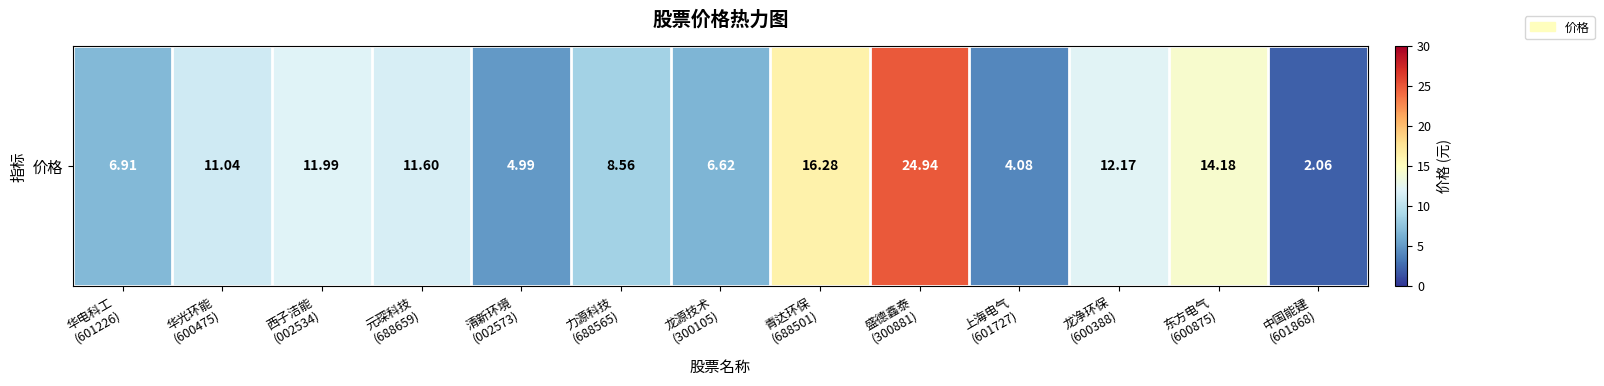

Reading left to right, list all the values displayed in this chart.

6.9	11.0	12.0	11.6	5.0	8.6	6.6	16.3	24.9	4.1	12.2	14.2	2.1